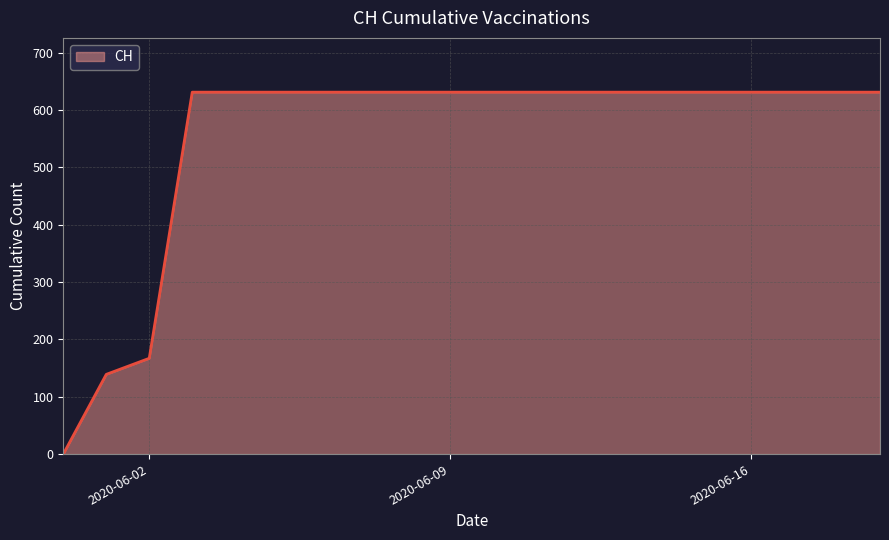

What is the maximum value shown in the chart?

631